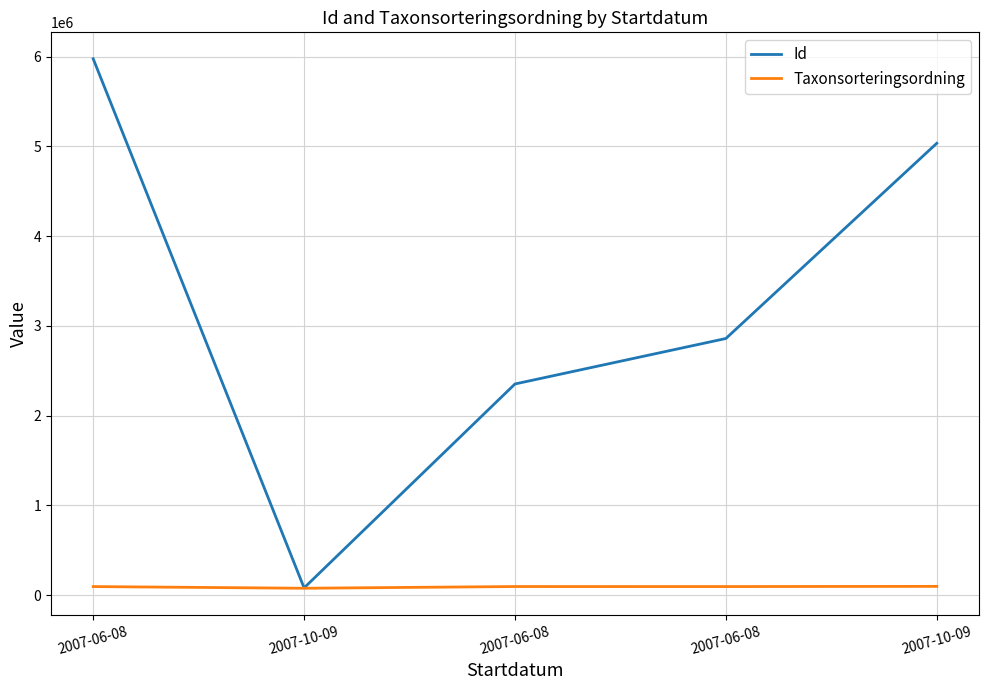

In Taxonsorteringsordning, how many points are higher than both neighbors (excluding endpoints)?

1